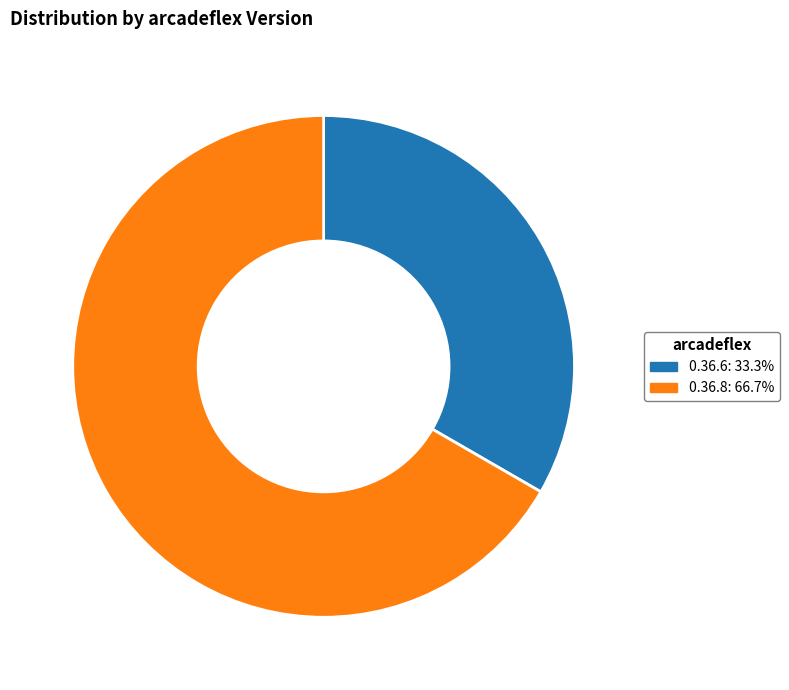

Does 0.36.6 represent more than half of the total?

No